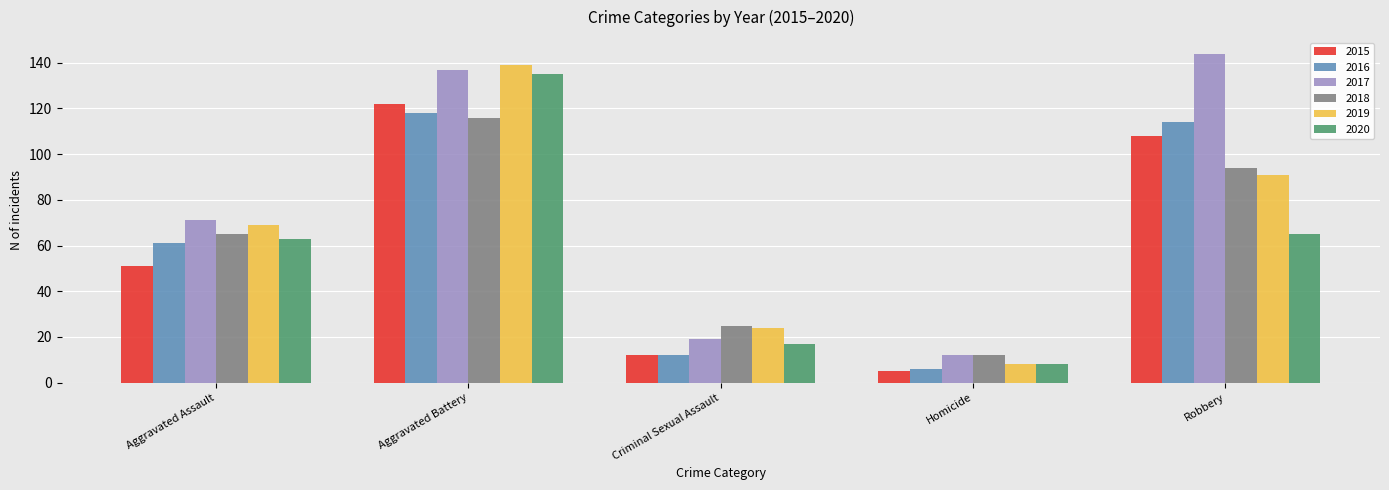

At Aggravated Battery, list the series in order from largest to smallest.

2019, 2017, 2020, 2015, 2016, 2018